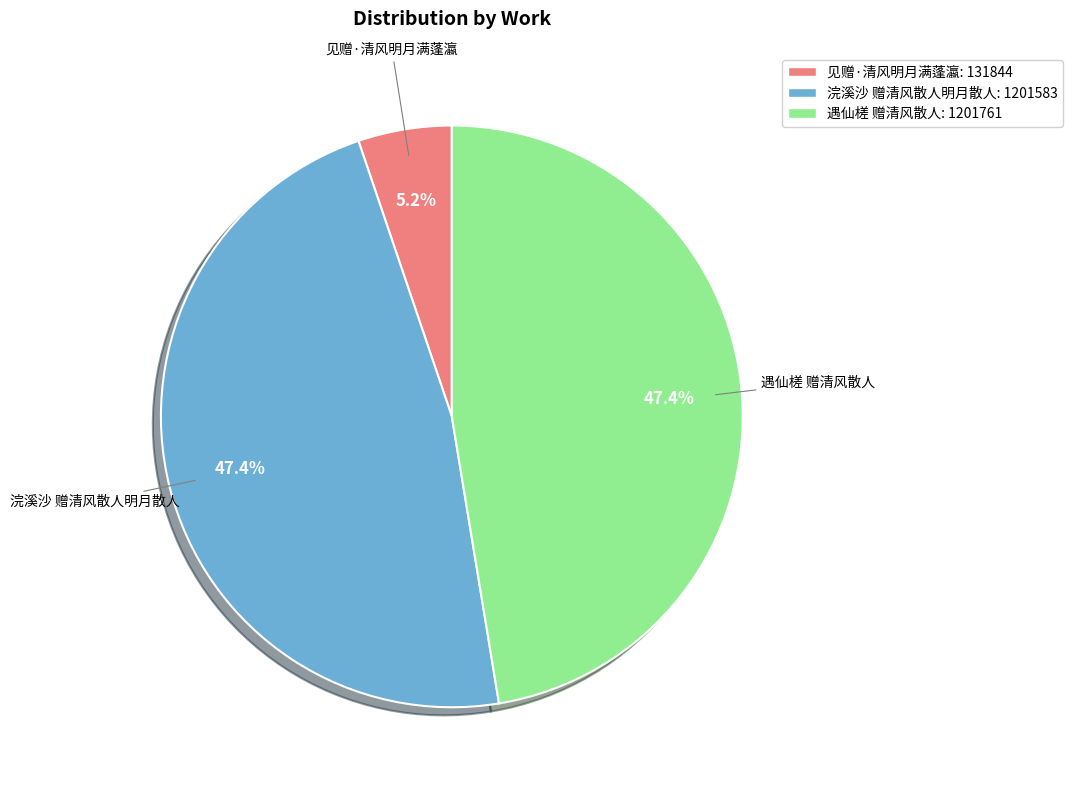

Is it true that 浣溪沙 赠清风散人明月散人 is 47% of the pie?

True